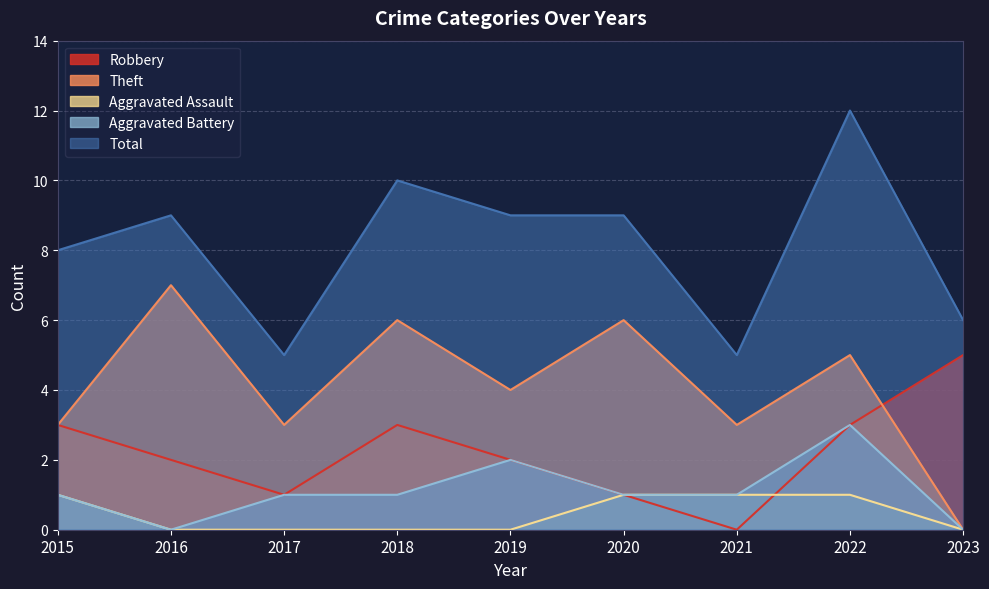

What is the total value across all series at 2016?

18